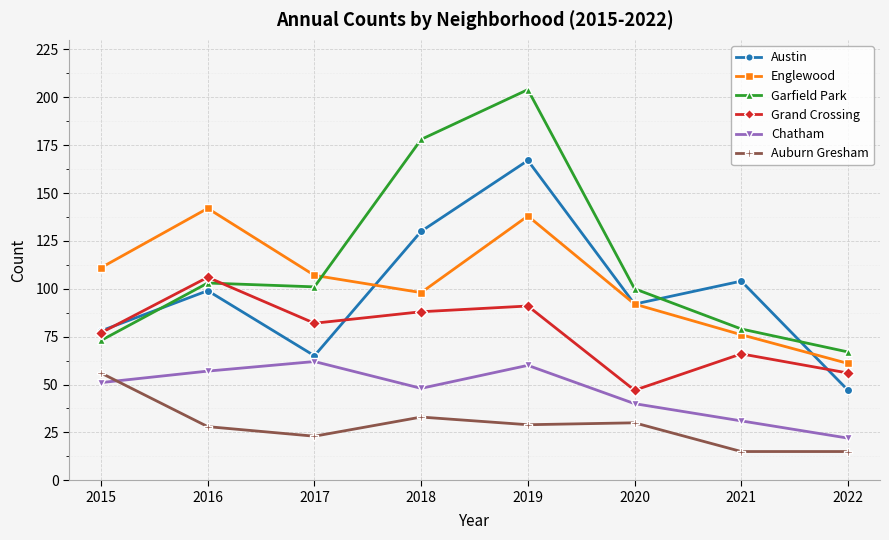

Reading left to right, what are all the values shown in this chart?

Austin: 78	99	65	130	167	92	104	47
Englewood: 111	142	107	98	138	92	76	61
Garfield Park: 73	103	101	178	204	100	79	67
Grand Crossing: 77	106	82	88	91	47	66	56
Chatham: 51	57	62	48	60	40	31	22
Auburn Gresham: 56	28	23	33	29	30	15	15